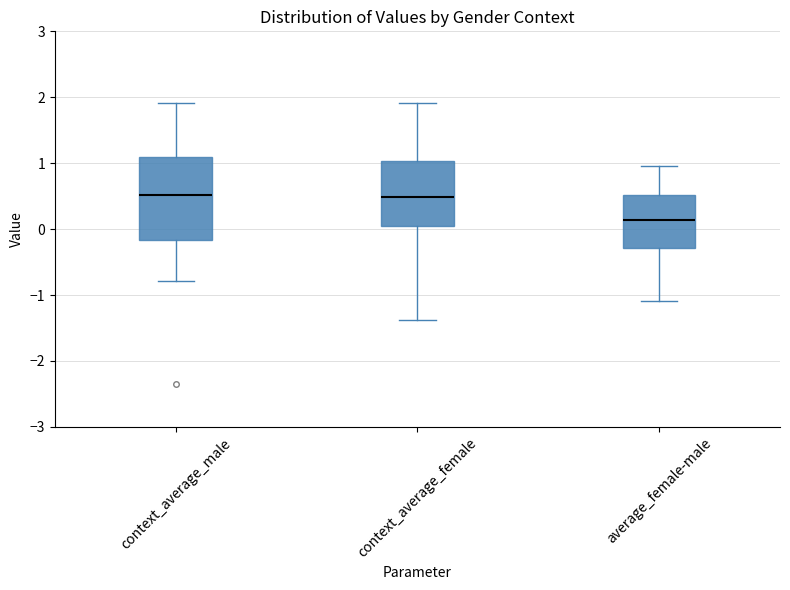

Reading left to right, read every box against the y-axis: the position of its median line, the range the box covers, and the ends of its whiskers. The values are not printed on the chart, so give them approximately, as read against the axis.

context_average_male: median 0.5, box -0.2 to 1.1, whiskers -0.8 to 1.9
context_average_female: median 0.5, box 0.0 to 1.0, whiskers -1.4 to 1.9
average_female-male: median 0.1, box -0.3 to 0.5, whiskers -1.1 to 1.0